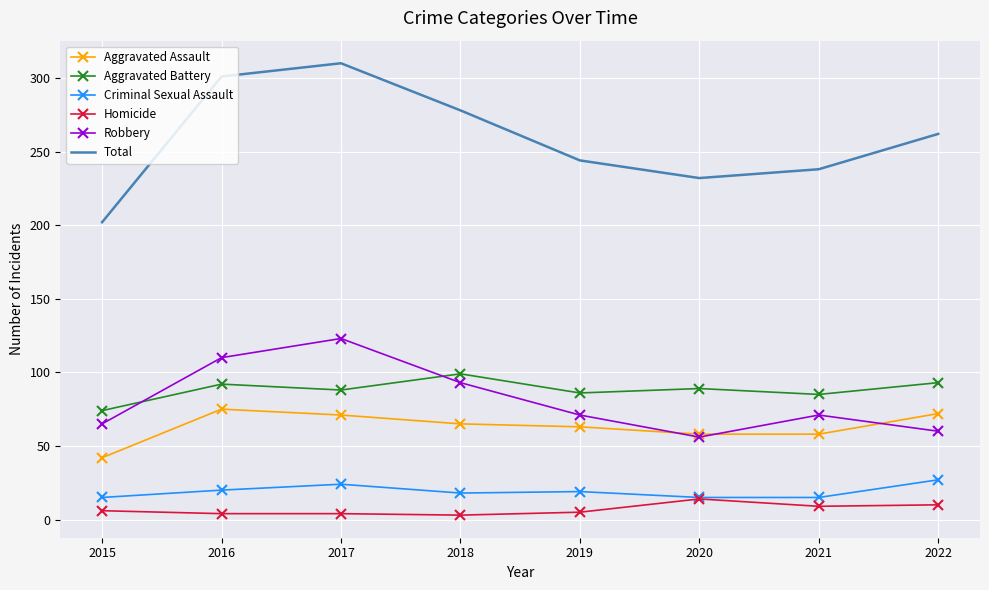

Rank the series at 2021 from lowest to highest value.

Homicide, Criminal Sexual Assault, Aggravated Assault, Robbery, Aggravated Battery, Total